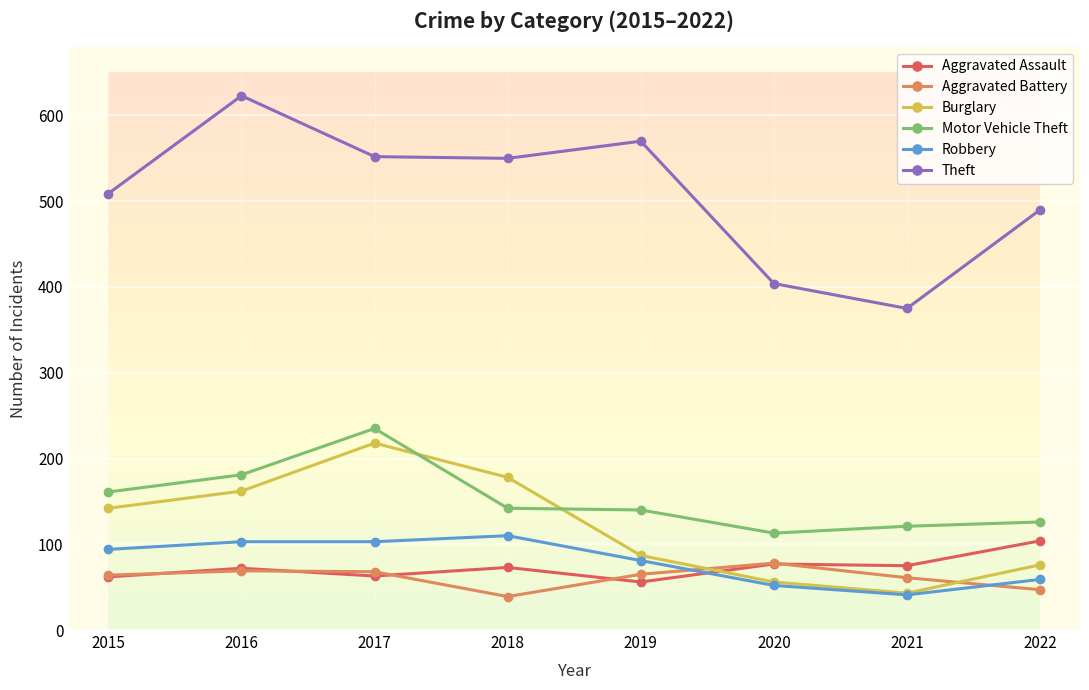

Between 2016 and 2020, which series saw the biggest shift?

Theft